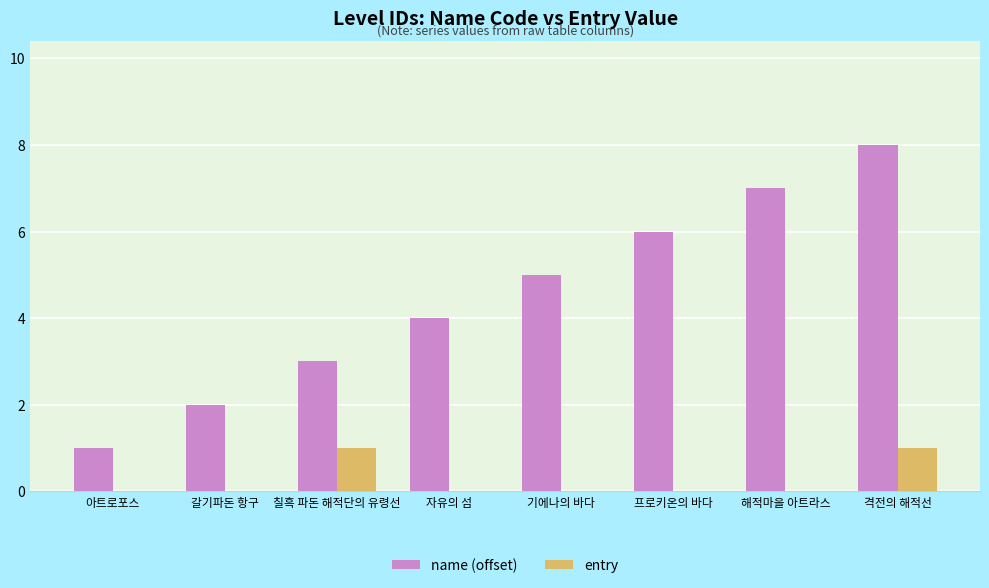

What is the spread (max minus min) of values at 아트로포스?

1